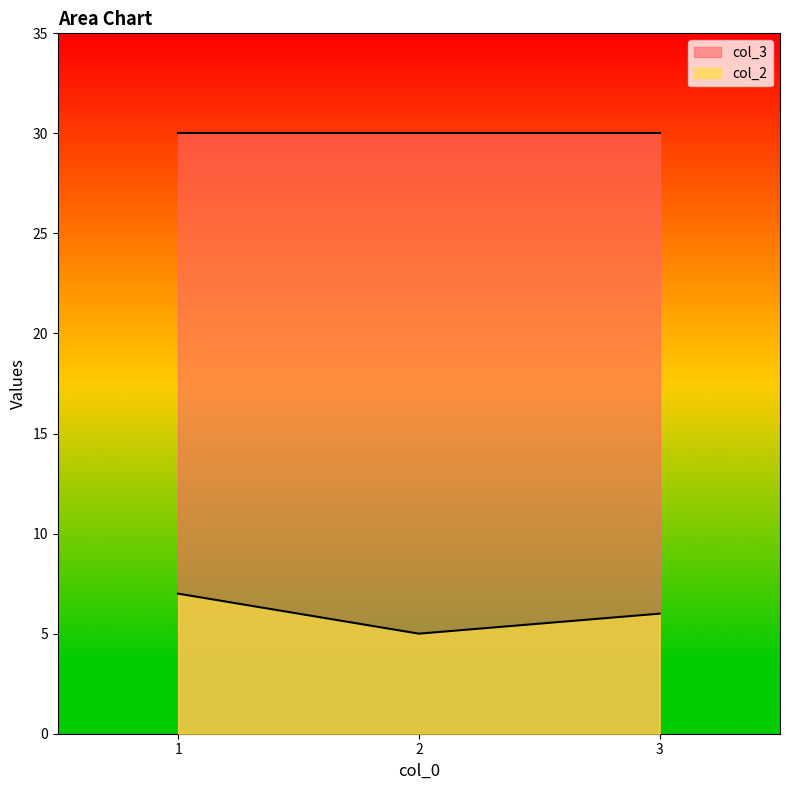

What is the difference between the values at 2 and 1?

2